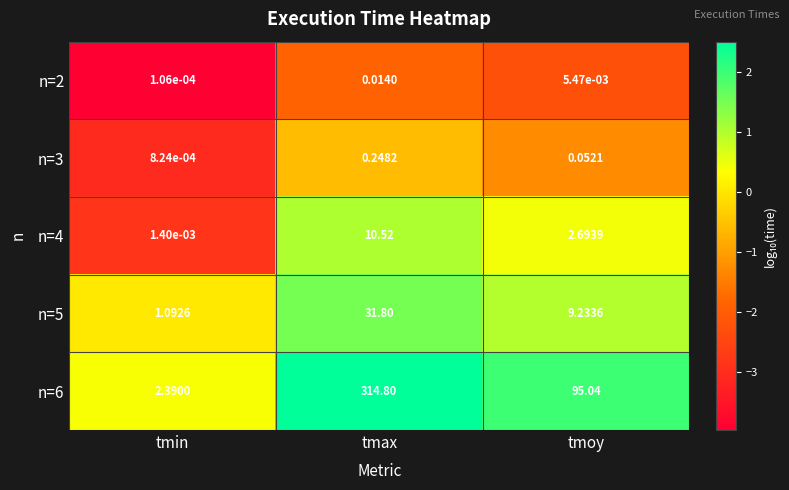

Where does the n=5 series first go above 9?

tmax